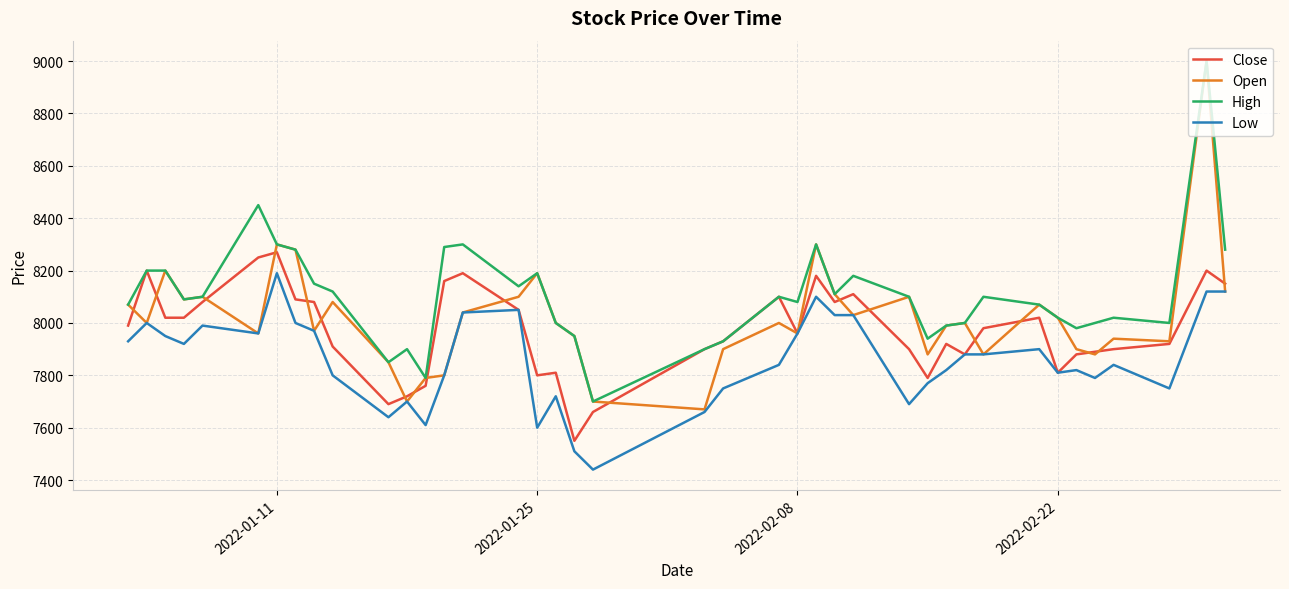

Rank the series by their average value, from lowest to highest.

Low, Close, Open, High